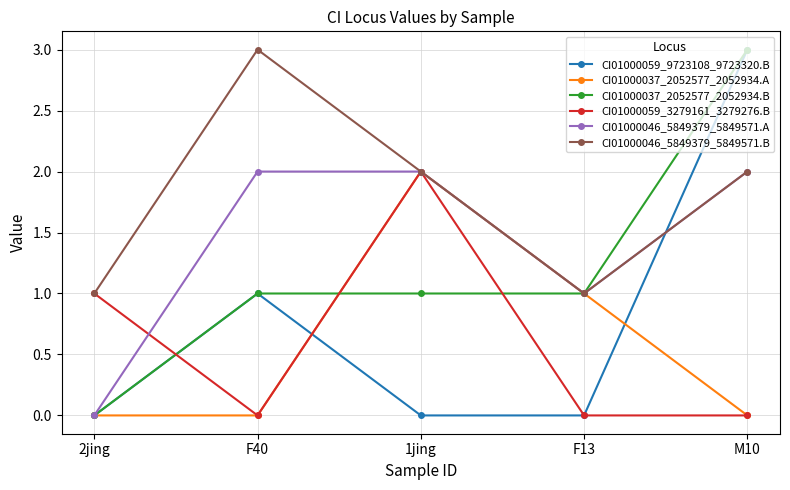

How many lines are shown in the chart?

6